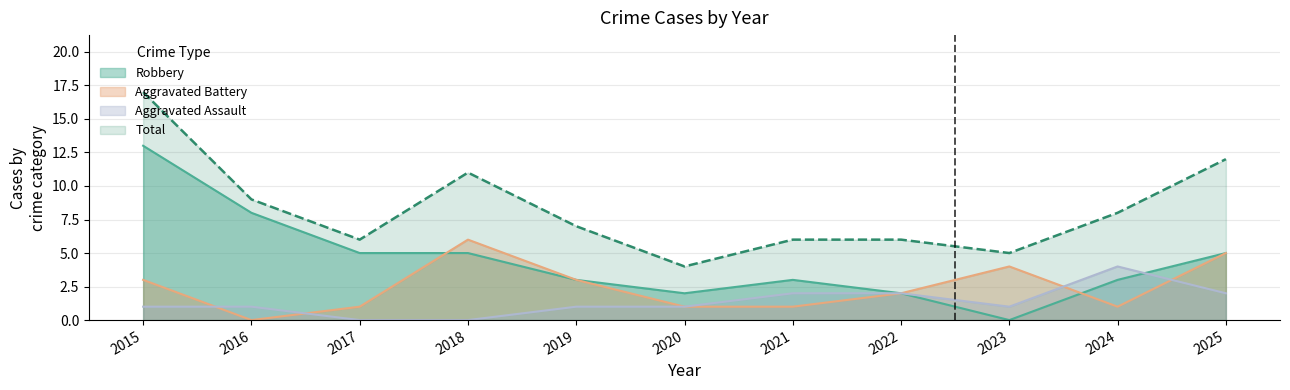

Which series changed the most between 2017 and 2019?

Aggravated Battery